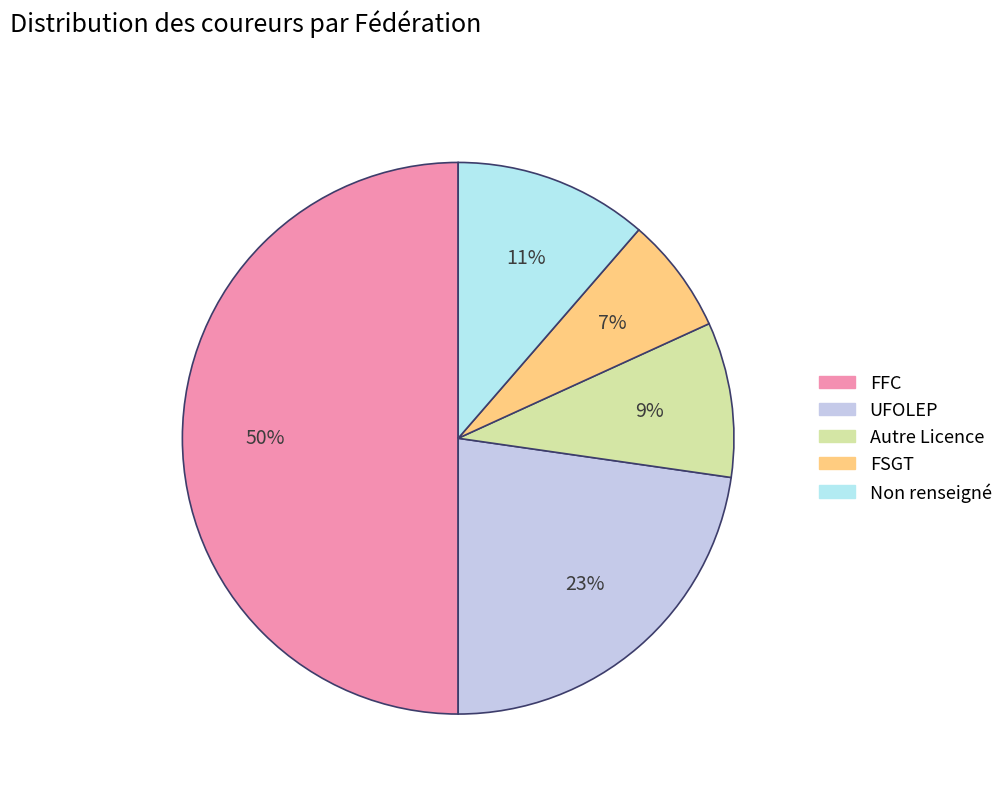

Does any single category account for the majority?

No